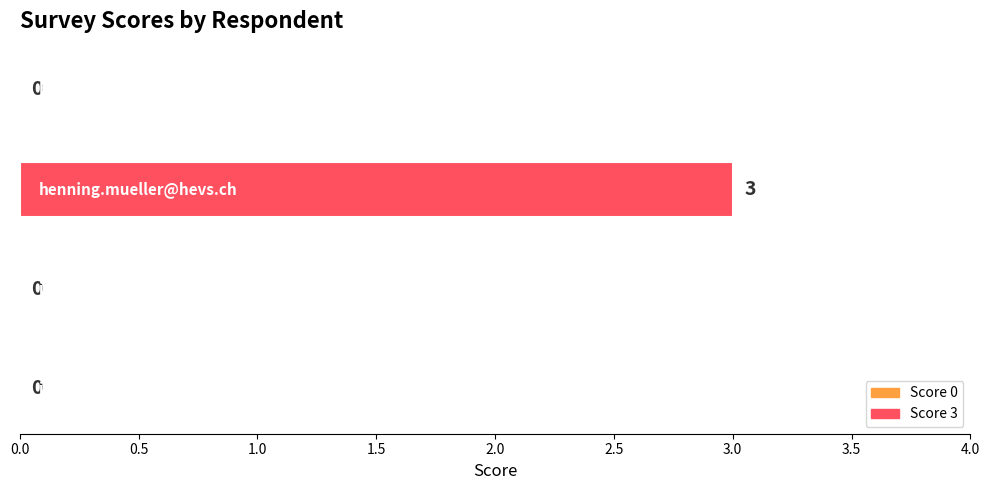

What is the sum of all values?

3